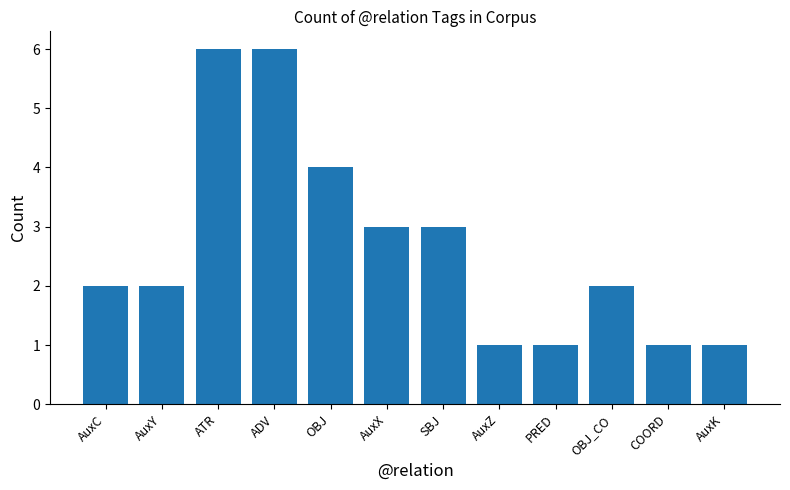

How many bars are there in total?

12